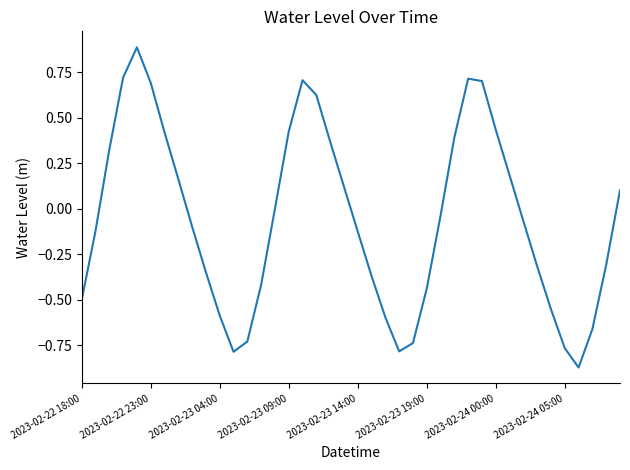

How many series are shown in this chart?

1